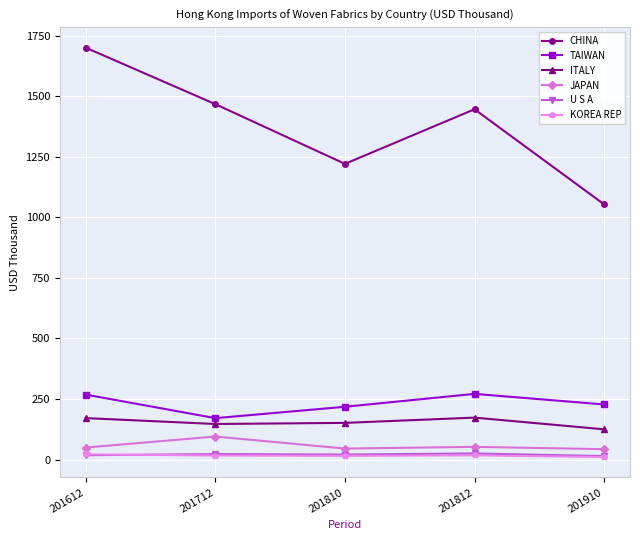

What is the difference between the JAPAN values at 201712 and 201810?

49.8